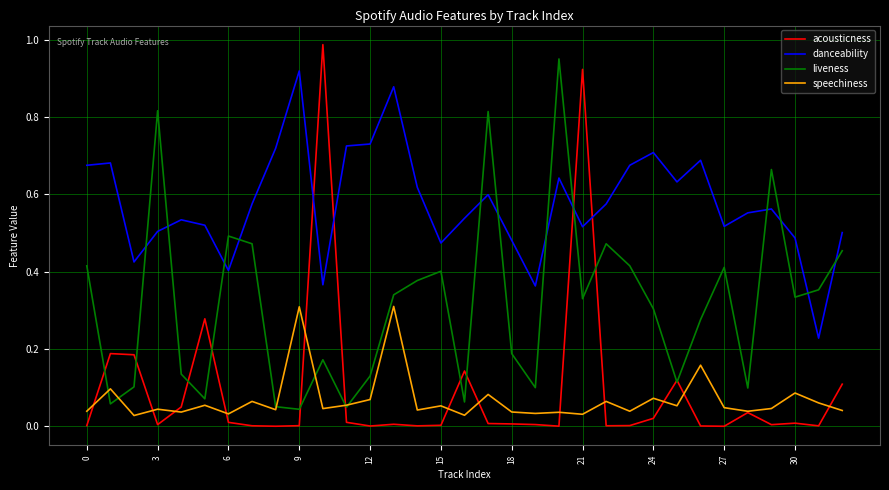

In liveness, how many points are higher than both neighbors (excluding endpoints)?

9